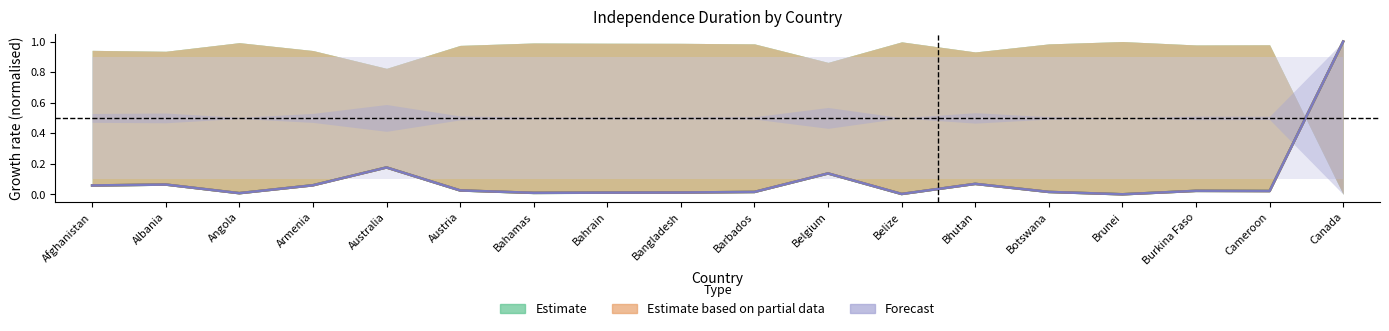

What are all the series names shown in the legend?

Estimate, Estimate based on partial data, Forecast